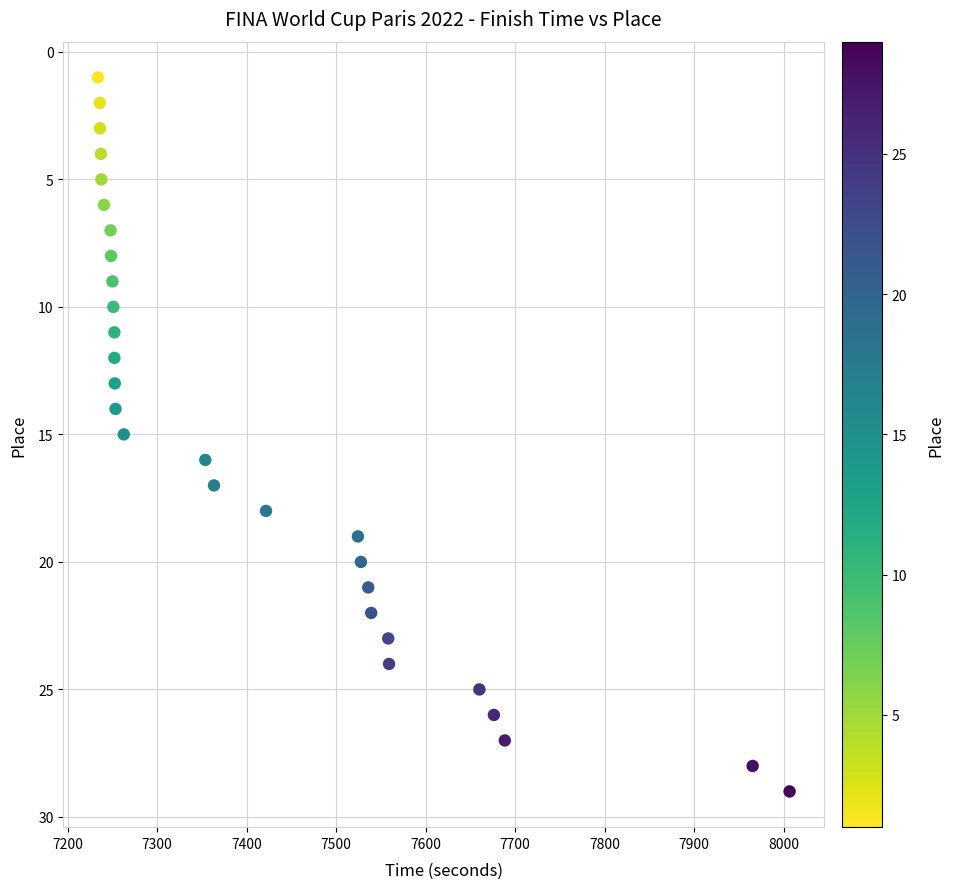

What is the range of Y values (max minus min)?

28